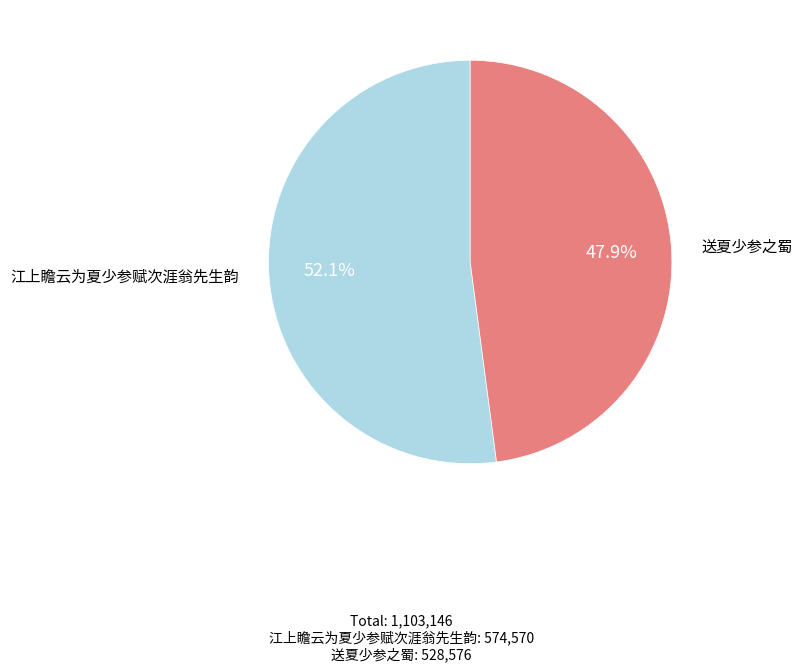

Count the number of slices in the pie.

2